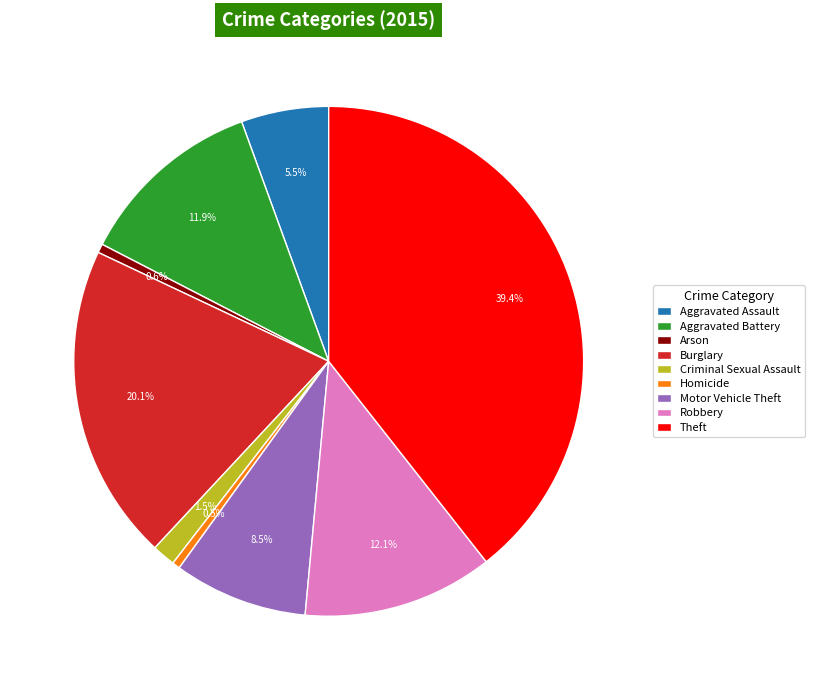

Which slice is the largest?

Theft